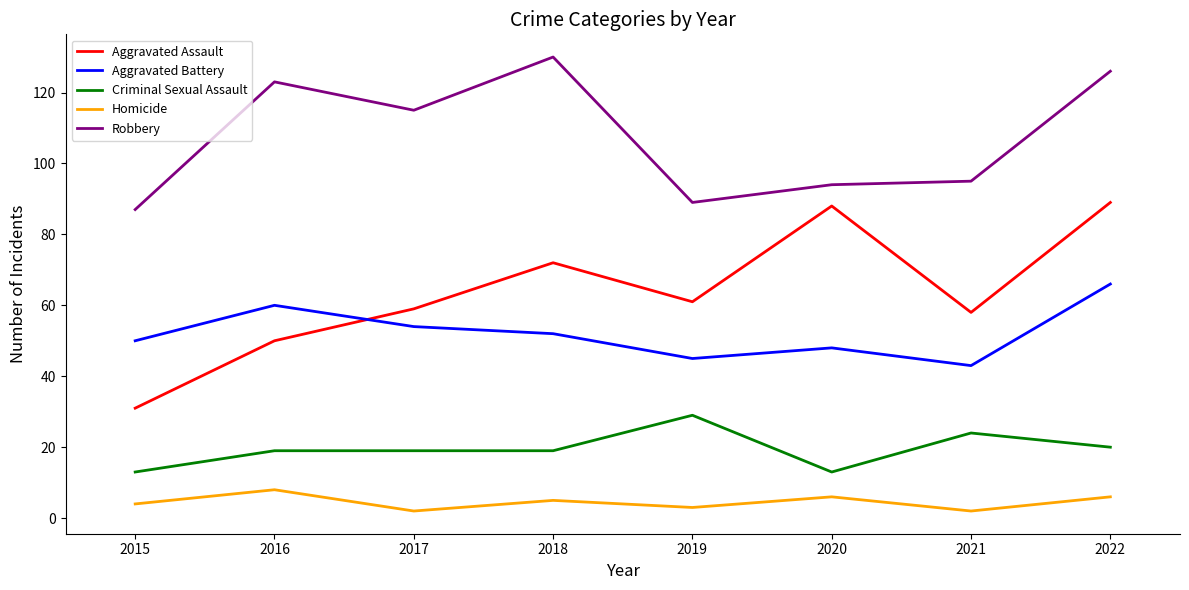

At how many categories does at least one series exceed 61?

8